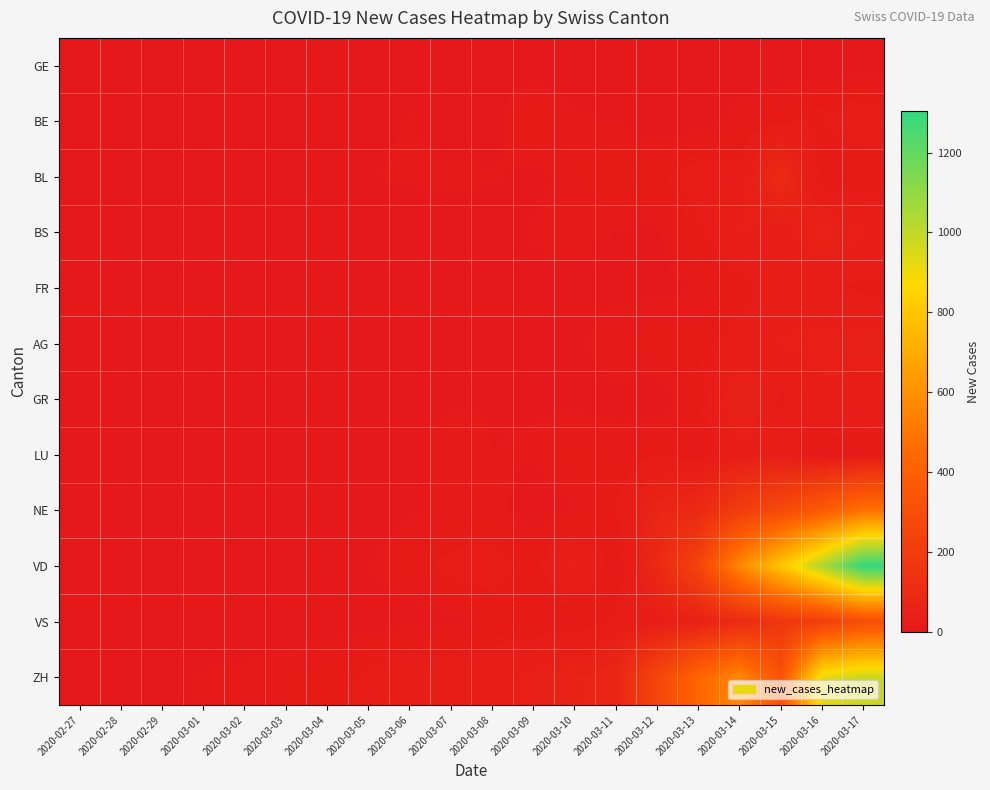

Reading right to left, extract all data points from this chart.

GE: 2020-03-17=0	2020-03-16=0	2020-03-15=0	2020-03-14=0	2020-03-13=0	2020-03-12=0	2020-03-11=0	2020-03-10=0	2020-03-09=0	2020-03-08=0	2020-03-07=0	2020-03-06=0	2020-03-05=0	2020-03-04=0	2020-03-03=0	2020-03-02=0	2020-03-01=0	2020-02-29=0	2020-02-28=0	2020-02-27=1
BE: 2020-03-17=27	2020-03-16=21	2020-03-15=13	2020-03-14=8	2020-03-13=0	2020-03-12=1	2020-03-11=5	2020-03-10=6	2020-03-09=17	2020-03-08=1	2020-03-07=0	2020-03-06=6	2020-03-05=2	2020-03-04=4	2020-03-03=2	2020-03-02=1	2020-03-01=0	2020-02-29=1	2020-02-28=0	2020-02-27=0
BL: 2020-03-17=13	2020-03-16=7	2020-03-15=98	2020-03-14=23	2020-03-13=27	2020-03-12=13	2020-03-11=19	2020-03-10=8	2020-03-09=3	2020-03-08=6	2020-03-07=7	2020-03-06=6	2020-03-05=5	2020-03-04=2	2020-03-03=1	2020-03-02=0	2020-03-01=1	2020-02-29=1	2020-02-28=0	2020-02-27=0
BS: 2020-03-17=37	2020-03-16=59	2020-03-15=27	2020-03-14=39	2020-03-13=17	2020-03-12=4	2020-03-11=5	2020-03-10=7	2020-03-09=6	2020-03-08=0	2020-03-07=1	2020-03-06=1	2020-03-05=2	2020-03-04=0	2020-03-03=3	2020-03-02=1	2020-03-01=1	2020-02-29=0	2020-02-28=0	2020-02-27=0
FR: 2020-03-17=16	2020-03-16=24	2020-03-15=27	2020-03-14=14	2020-03-13=5	2020-03-12=3	2020-03-11=3	2020-03-10=3	2020-03-09=3	2020-03-08=2	2020-03-07=1	2020-03-06=1	2020-03-05=1	2020-03-04=0	2020-03-03=0	2020-03-02=0	2020-03-01=0	2020-02-29=1	2020-02-28=0	2020-02-27=0
AG: 2020-03-17=48	2020-03-16=41	2020-03-15=38	2020-03-14=27	2020-03-13=13	2020-03-12=13	2020-03-11=10	2020-03-10=3	2020-03-09=2	2020-03-08=1	2020-03-07=2	2020-03-06=2	2020-03-05=3	2020-03-04=0	2020-03-03=3	2020-03-02=0	2020-03-01=2	2020-02-29=1	2020-02-28=0	2020-02-27=0
GR: 2020-03-17=26	2020-03-16=32	2020-03-15=17	2020-03-14=54	2020-03-13=13	2020-03-12=0	2020-03-11=3	2020-03-10=3	2020-03-09=4	2020-03-08=5	2020-03-07=4	2020-03-06=3	2020-03-05=2	2020-03-04=0	2020-03-03=1	2020-03-02=0	2020-03-01=0	2020-02-29=0	2020-02-28=0	2020-02-27=0
LU: 2020-03-17=16	2020-03-16=6	2020-03-15=29	2020-03-14=33	2020-03-13=8	2020-03-12=15	2020-03-11=8	2020-03-10=13	2020-03-09=6	2020-03-08=5	2020-03-07=9	2020-03-06=1	2020-03-05=1	2020-03-04=0	2020-03-03=1	2020-03-02=0	2020-03-01=0	2020-02-29=1	2020-02-28=0	2020-02-27=0
NE: 2020-03-17=477	2020-03-16=370	2020-03-15=277	2020-03-14=203	2020-03-13=93	2020-03-12=74	2020-03-11=16	2020-03-10=5	2020-03-09=0	2020-03-08=8	2020-03-07=6	2020-03-06=4	2020-03-05=0	2020-03-04=0	2020-03-03=2	2020-03-02=1	2020-03-01=0	2020-02-29=2	2020-02-28=0	2020-02-27=0
VD: 2020-03-17=1304	2020-03-16=1040	2020-03-15=797	2020-03-14=566	2020-03-13=243	2020-03-12=89	2020-03-11=3	2020-03-10=41	2020-03-09=13	2020-03-08=28	2020-03-07=25	2020-03-06=12	2020-03-05=5	2020-03-04=0	2020-03-03=4	2020-03-02=0	2020-03-01=2	2020-02-29=1	2020-02-28=0	2020-02-27=0
VS: 2020-03-17=297	2020-03-16=215	2020-03-15=162	2020-03-14=103	2020-03-13=51	2020-03-12=30	2020-03-11=23	2020-03-10=7	2020-03-09=11	2020-03-08=10	2020-03-07=2	2020-03-06=1	2020-03-05=2	2020-03-04=1	2020-03-03=0	2020-03-02=0	2020-03-01=0	2020-02-29=0	2020-02-28=0	2020-02-27=0
ZH: 2020-03-17=977	2020-03-16=918	2020-03-15=326	2020-03-14=568	2020-03-13=429	2020-03-12=250	2020-03-11=76	2020-03-10=62	2020-03-09=40	2020-03-08=32	2020-03-07=29	2020-03-06=34	2020-03-05=23	2020-03-04=13	2020-03-03=10	2020-03-02=7	2020-03-01=6	2020-02-29=2	2020-02-28=0	2020-02-27=0